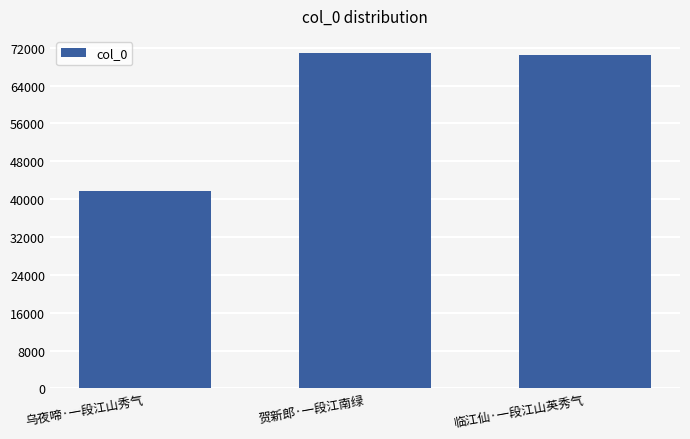

What is the sum of all values?

183134